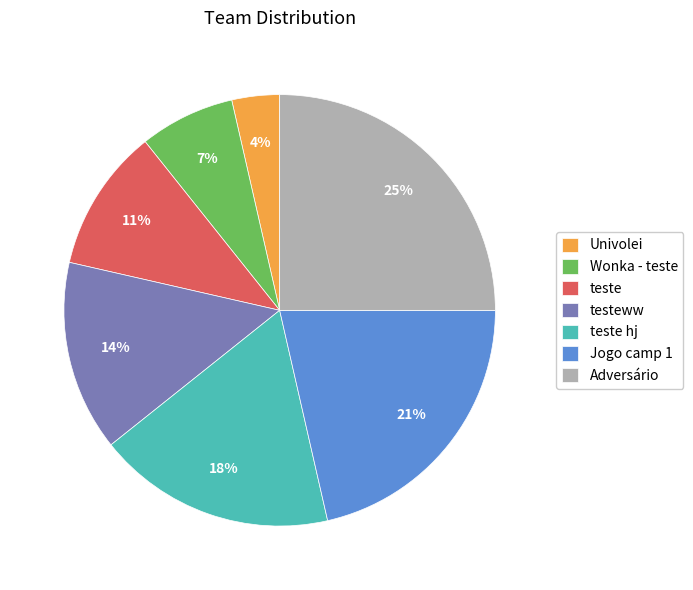

To the nearest percent, what is the difference between the largest and smallest slice percentages?

21%